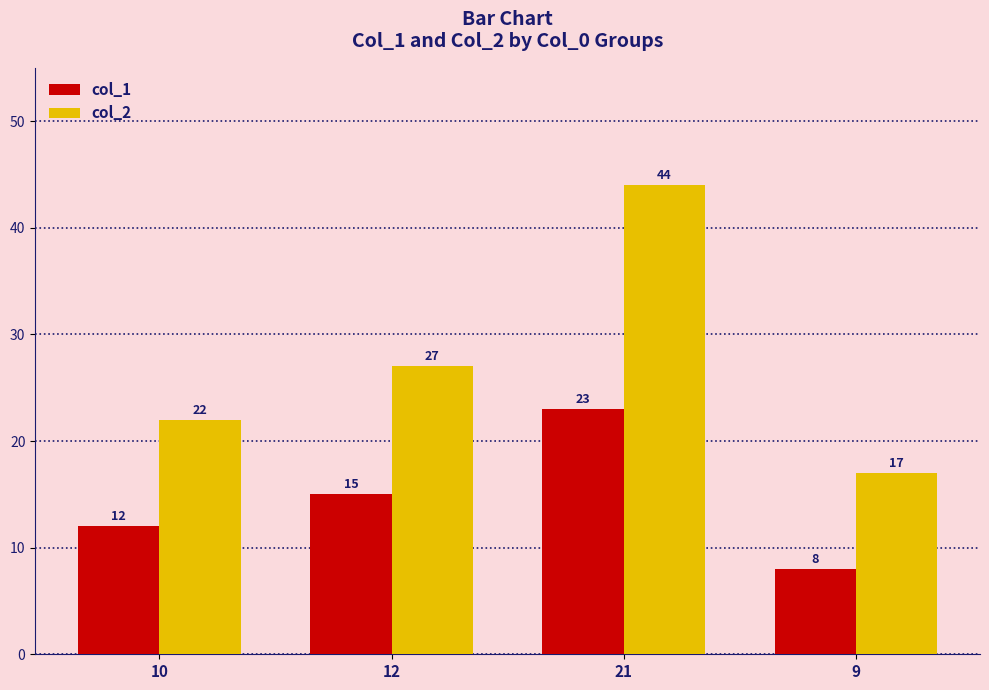

How many bars are there in each group?

2